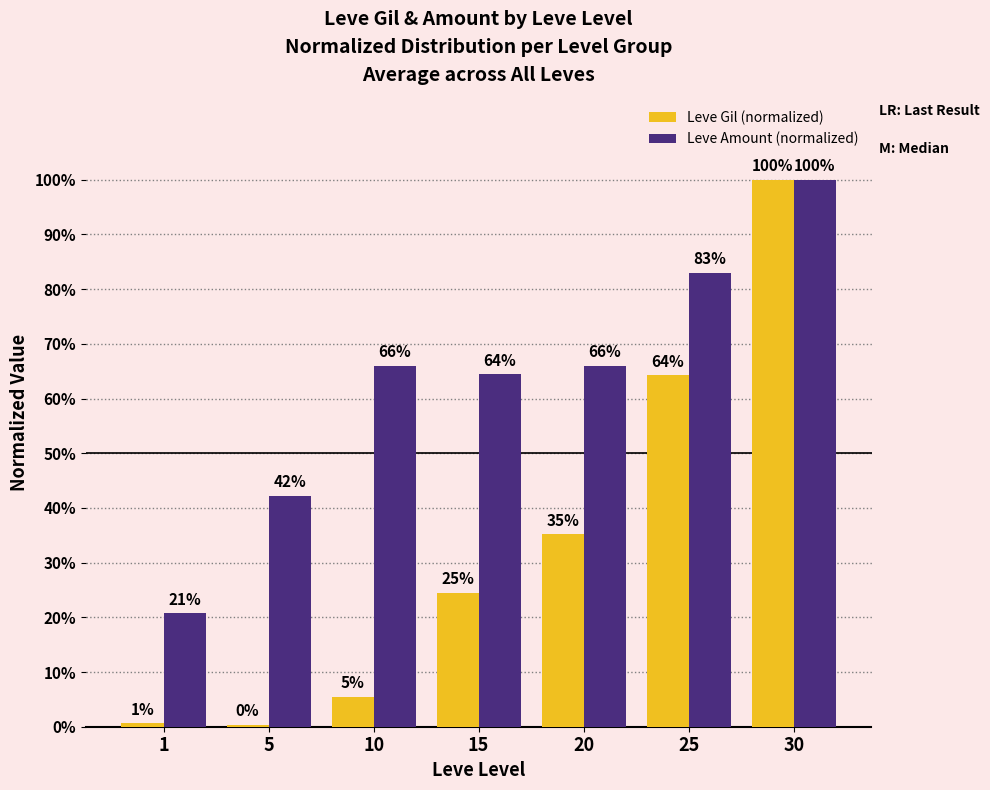

What are all the series names shown in the legend?

Leve Gil (normalized), Leve Amount (normalized)